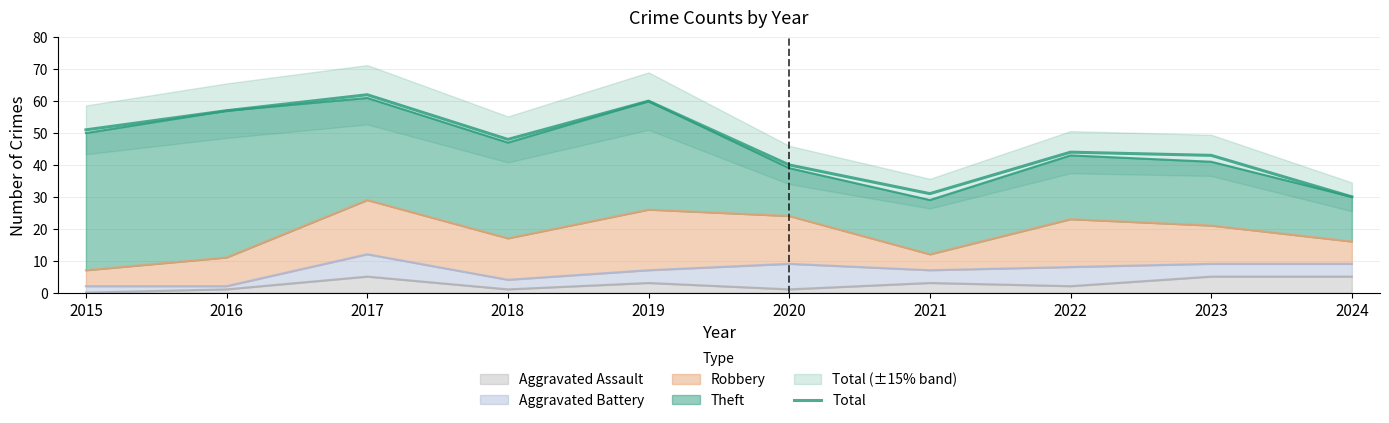

Rank the categories by value from highest to lowest.

2017, 2019, 2016, 2015, 2018, 2022, 2023, 2020, 2021, 2024